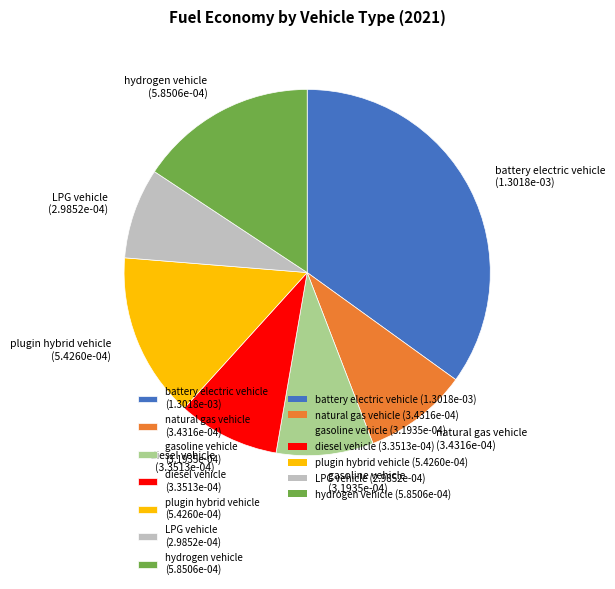

How many slices are in this pie chart?

7